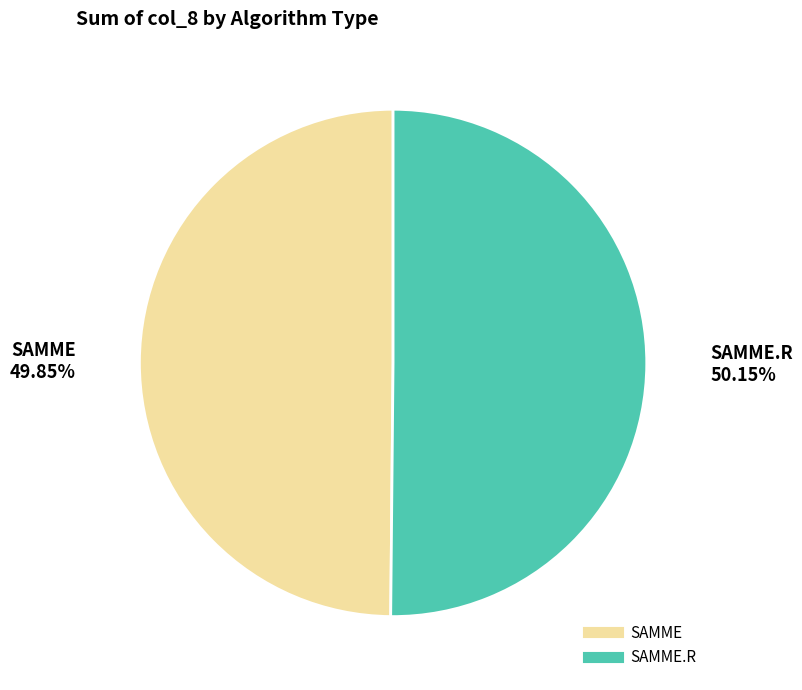

Does any single category account for the majority?

Yes